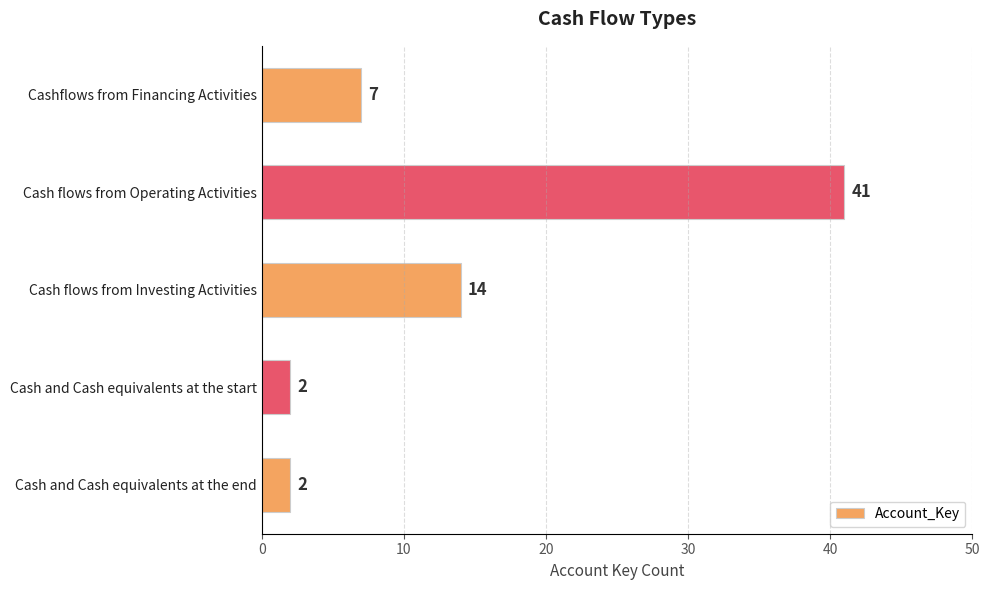

What is the average value?

13